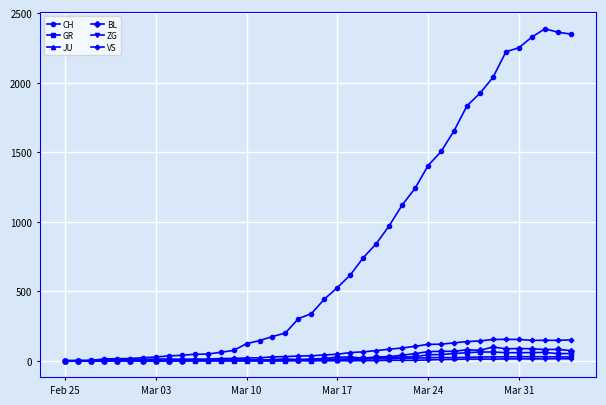

What is the maximum value for CH?

2387